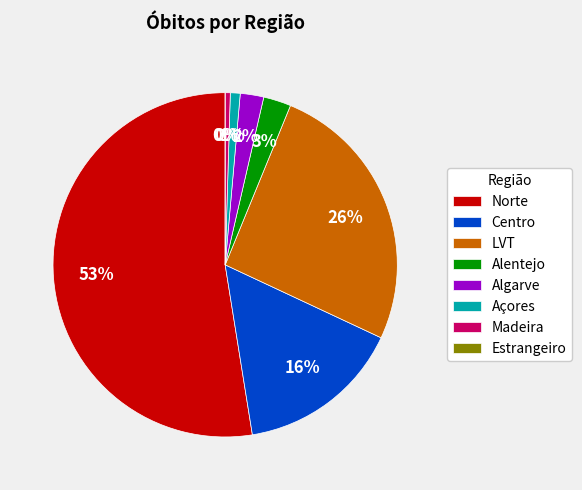

Which category has the biggest portion of the pie?

Norte